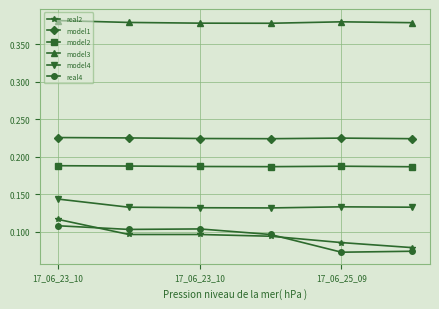

How many lines are shown in the chart?

6